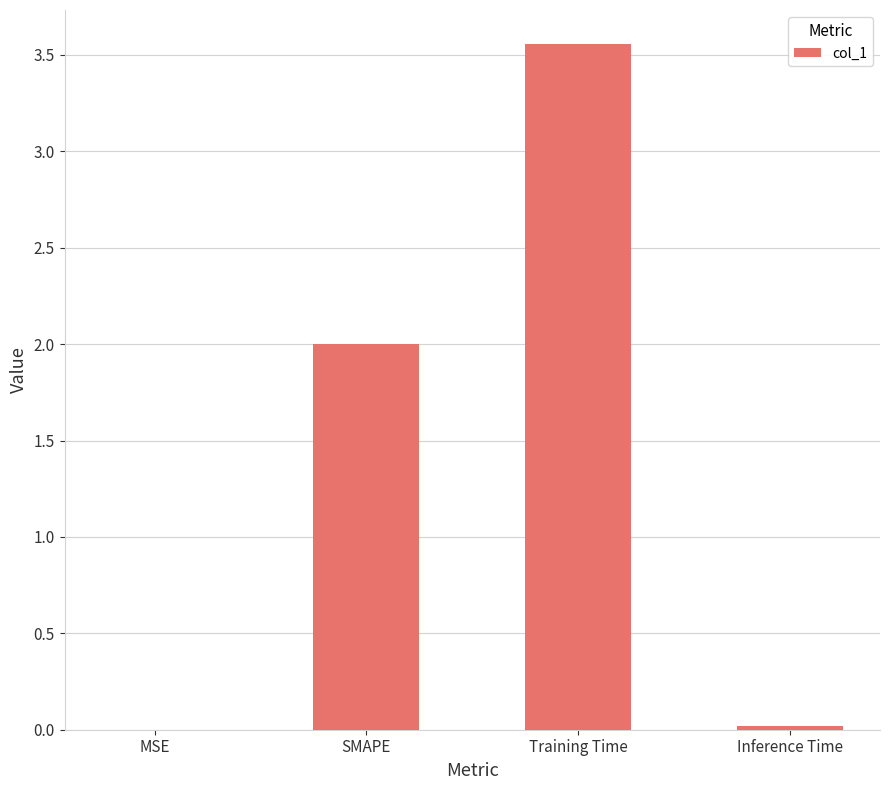

What is the change in value from SMAPE to Inference Time?

-2.0